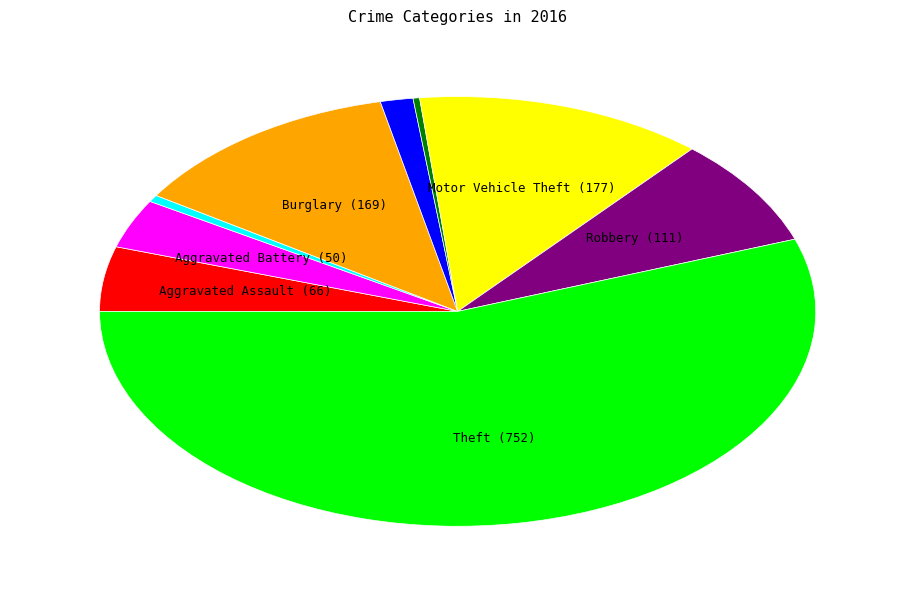

Is there a majority slice in this chart?

Yes